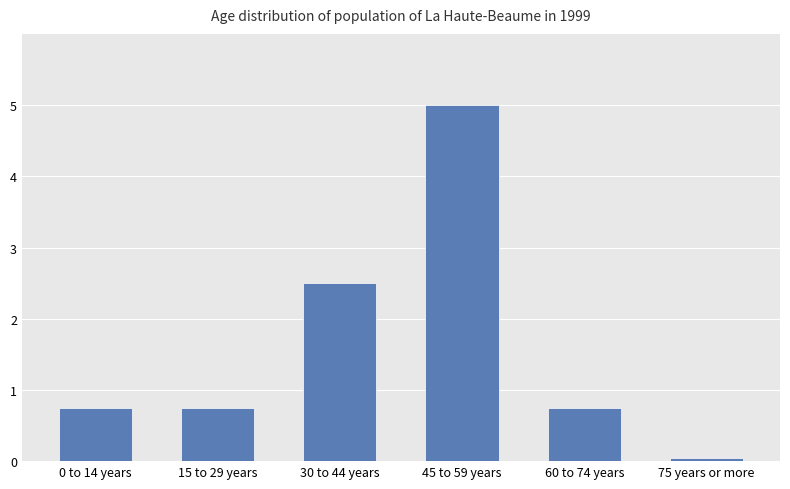

What is the sum of the values at 45 to 59 years and 15 to 29 years?

5.8